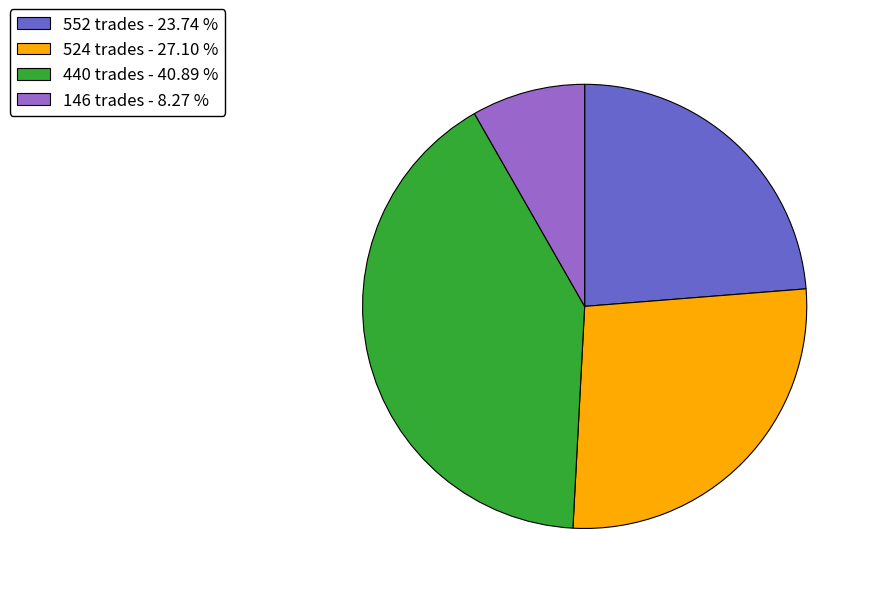

Approximately how many times larger is the value at 146 trades - 8.27 % compared to 524 trades - 27.10 %?

0.3